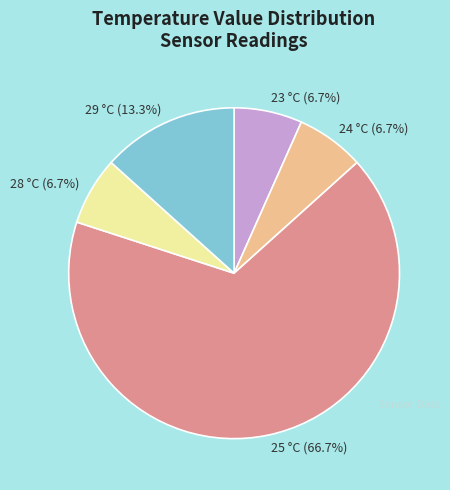

Which has a higher value, 23 °C (6.7%) or 25 °C (66.7%)?

25 °C (66.7%)